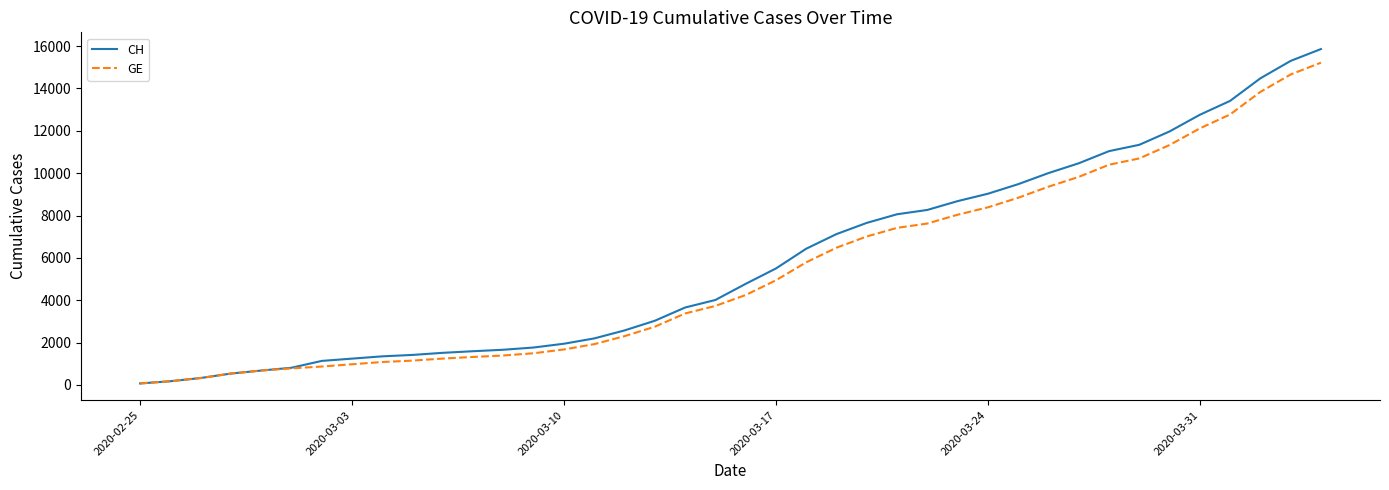

Rank the series by their average value, from lowest to highest.

GE, CH